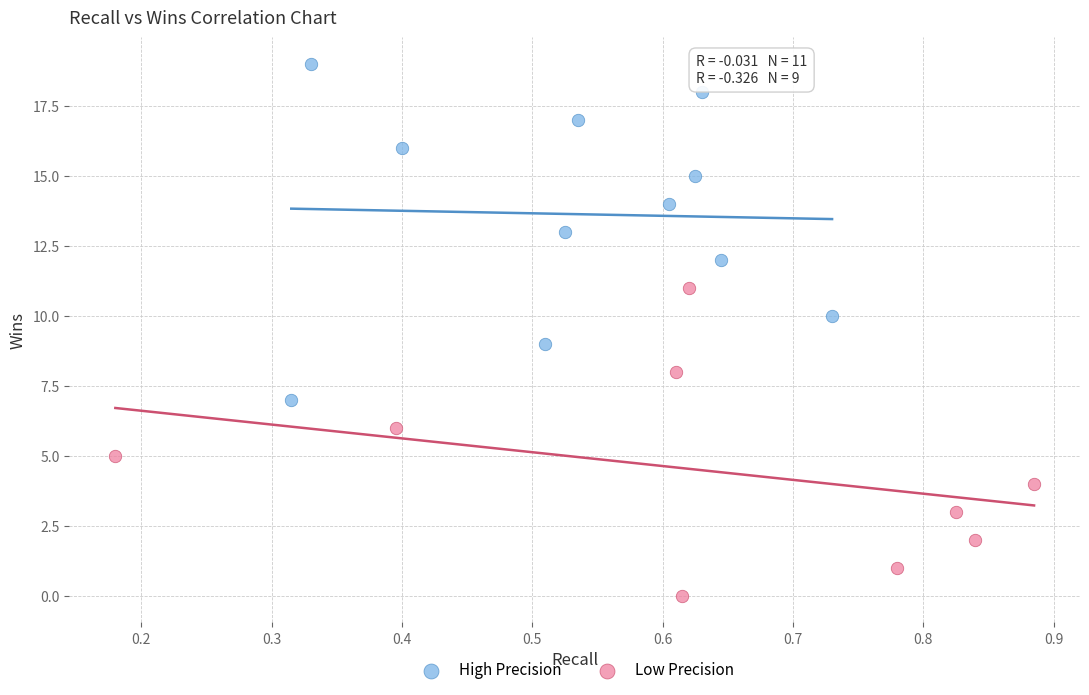

What are all the series names shown in the legend?

High Precision, Low Precision